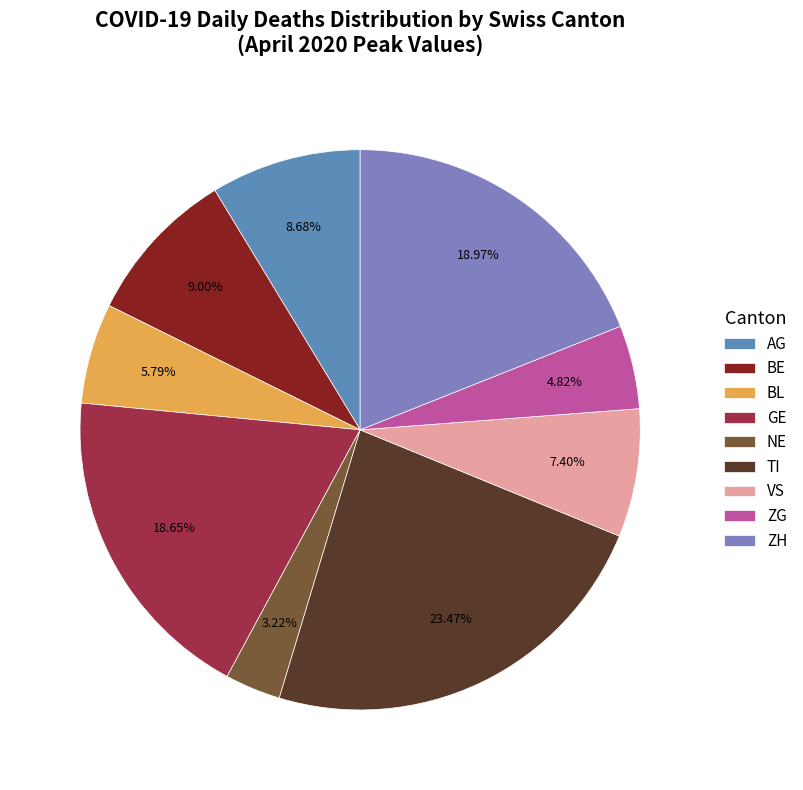

How many segments does this pie chart have?

9